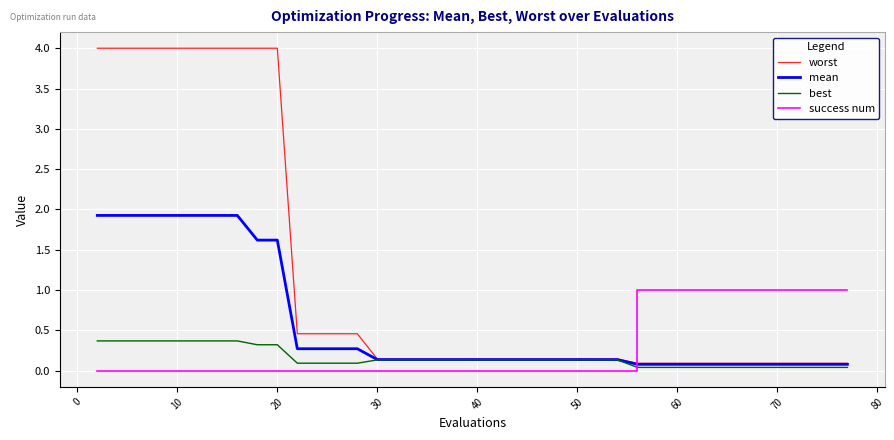

What are all the series names shown in the legend?

worst, mean, best, success num